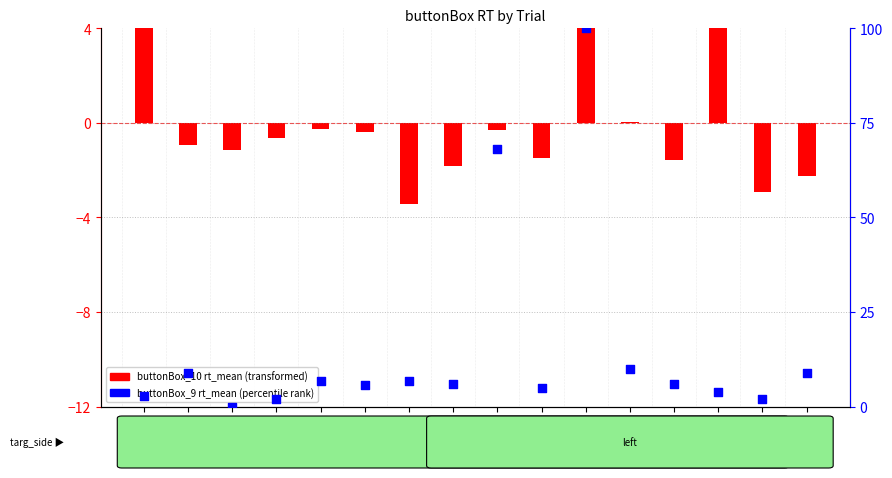

What is the ratio of the value at trial_18 to the value at trial_16?

17.8